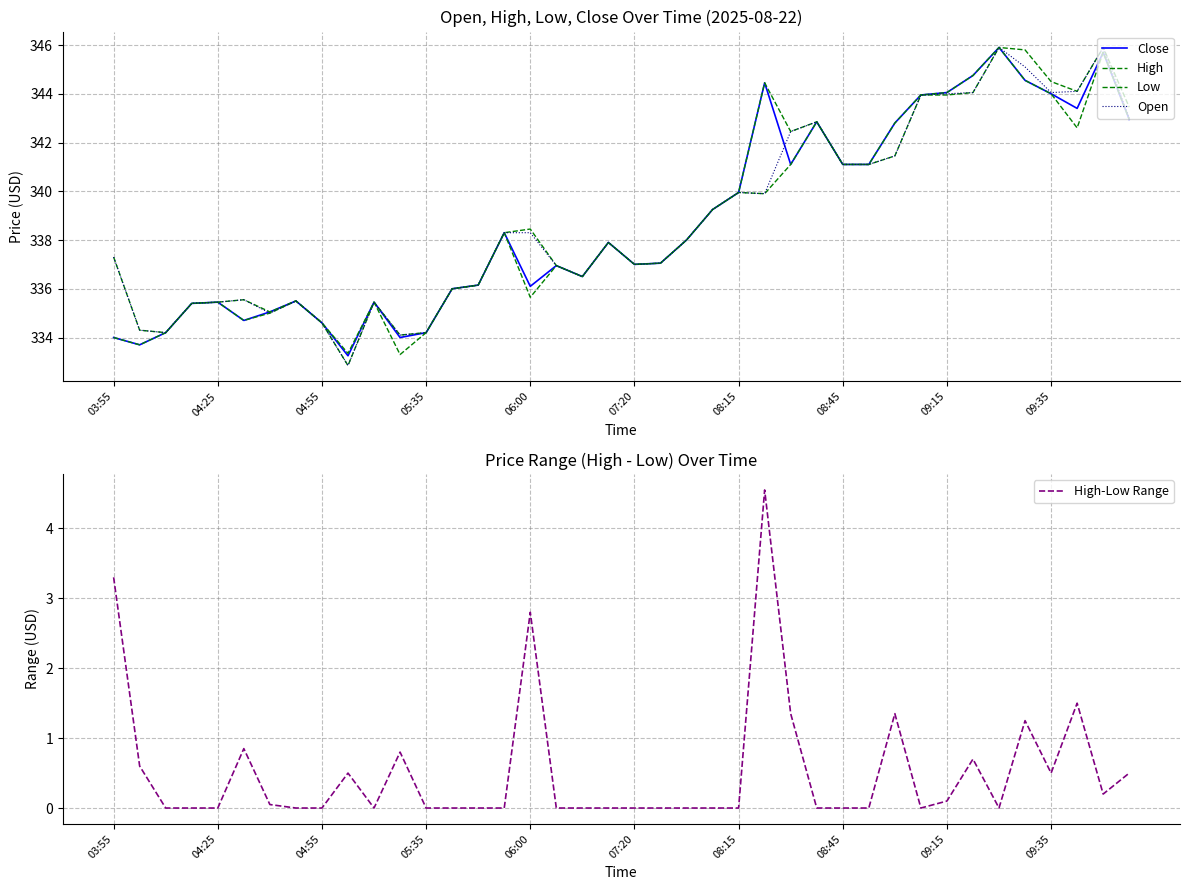

What is the highest value of the High-Low Range series?

4.6